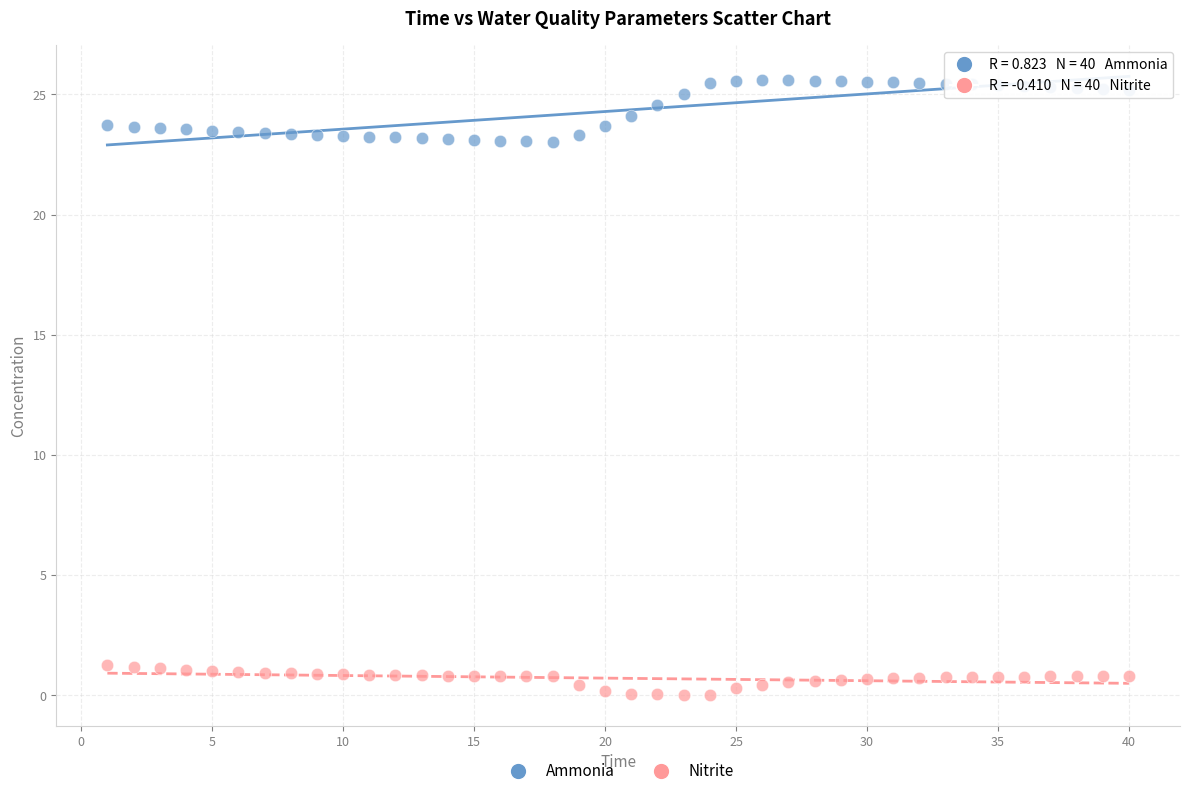

Across all data points, what is the range of Y values (max minus min)?

25.6